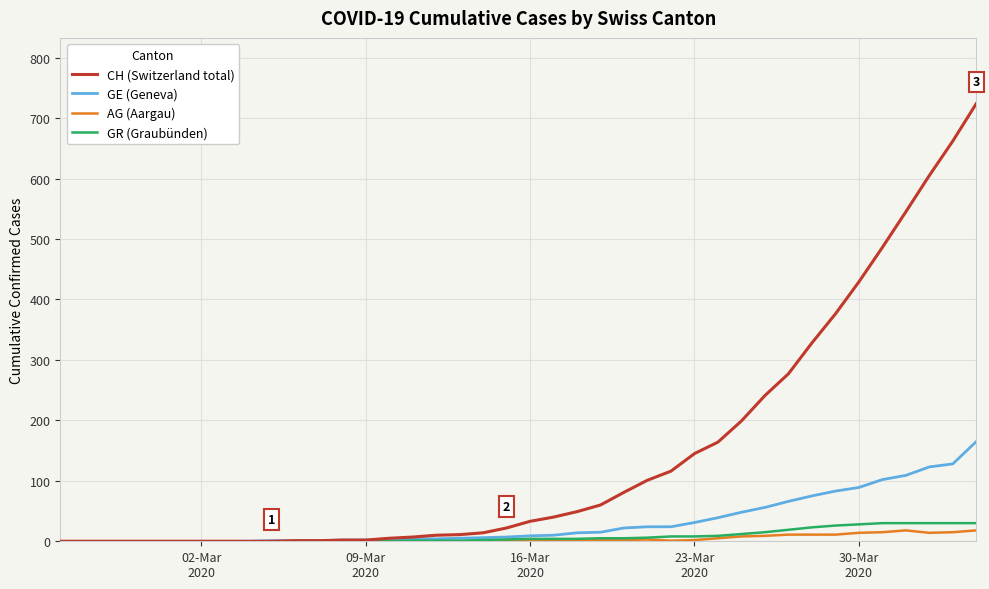

Which series has the widest spread of values?

CH (Switzerland total)